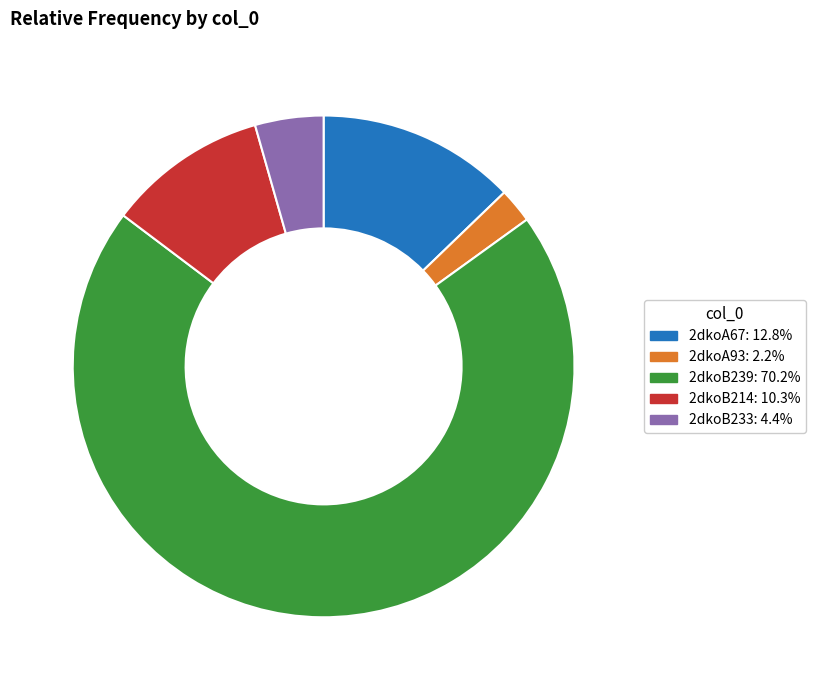

What is the largest slice in the pie chart?

2dkoB239